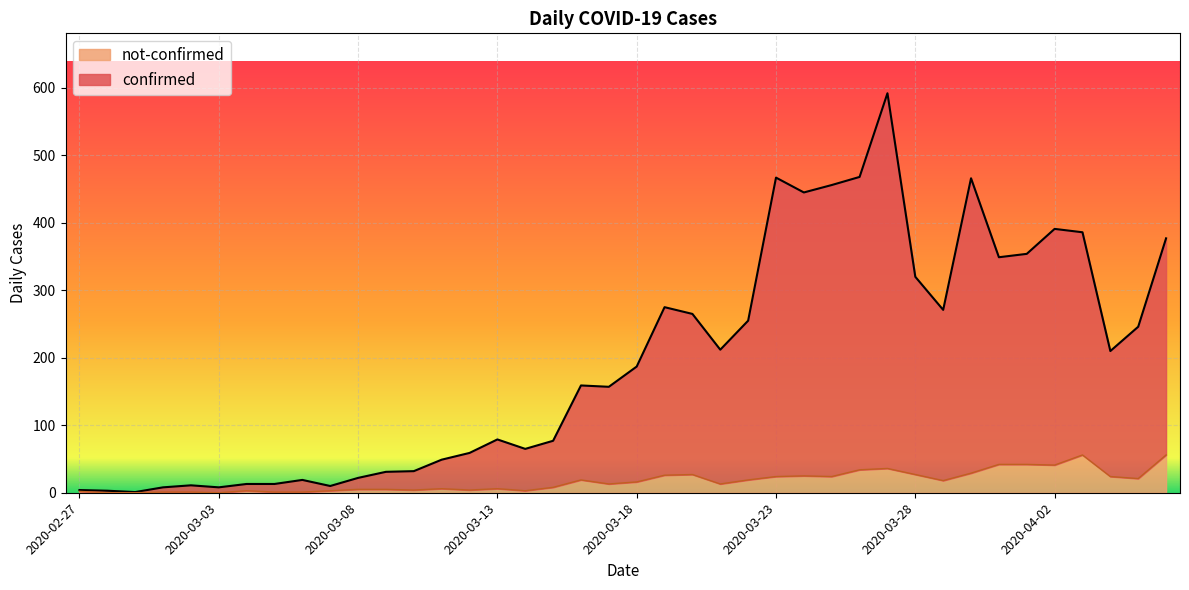

What is the difference between the highest and lowest values at 2020-03-14?

62